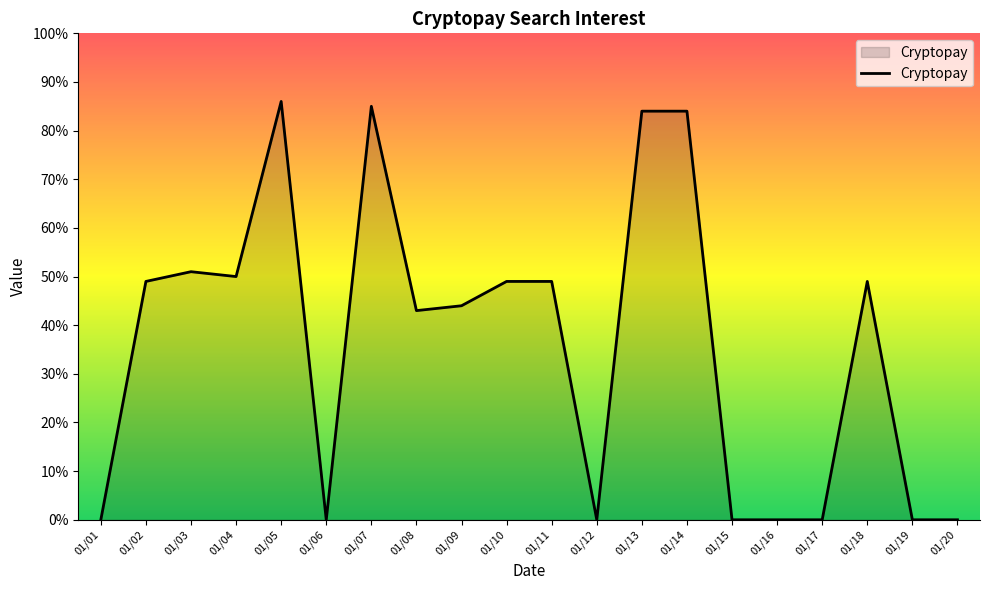

True or false: there are more than 1 points higher than both neighbors.

True